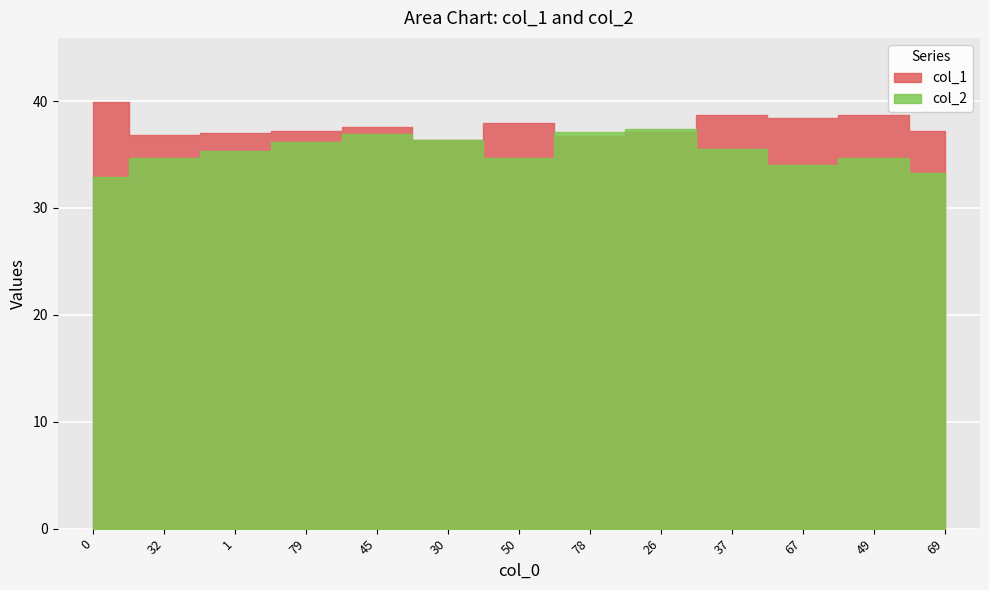

Is the value of col_2 at 79 greater than the value of col_1 at 45?

No